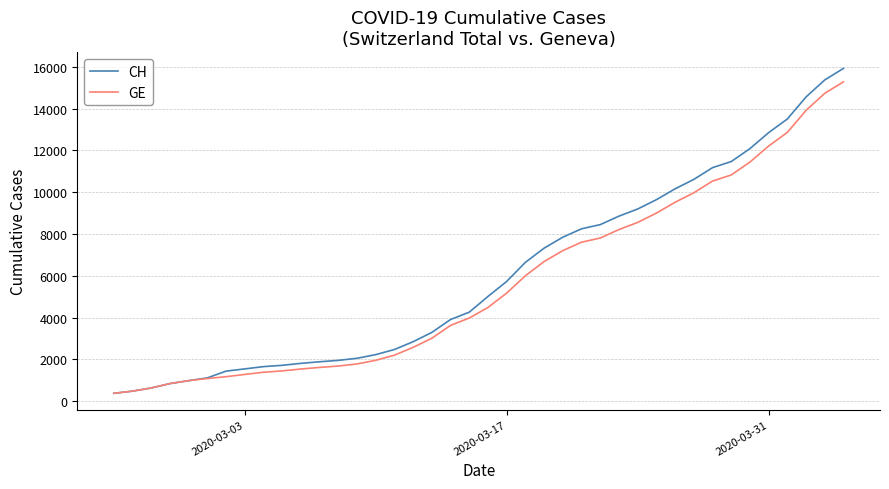

What is the smallest value displayed?

375